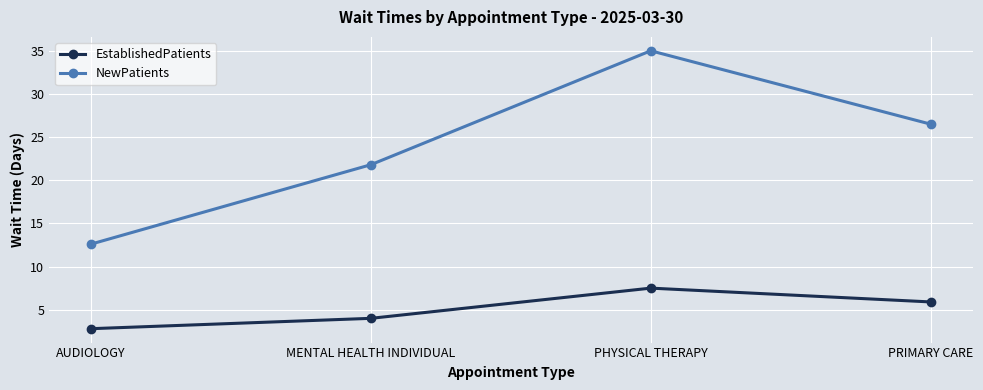

What is the sum of the EstablishedPatients values at AUDIOLOGY and MENTAL HEALTH INDIVIDUAL?

6.8